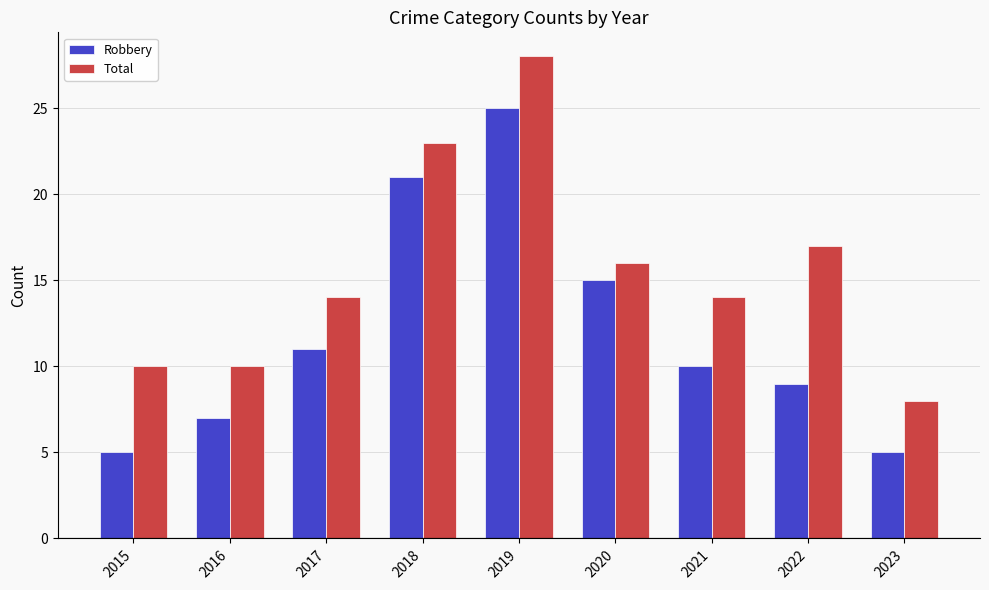

What is the sum of the Total values at 2019 and 2023?

36